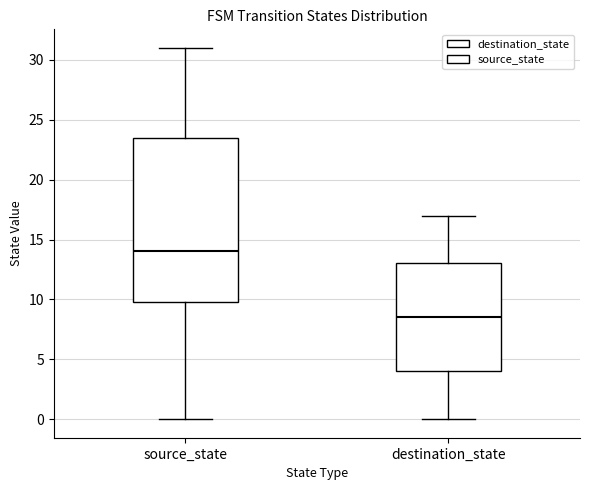

Reading left to right, read every box against the y-axis: the position of its median line, the range the box covers, and the ends of its whiskers. The values are not printed on the chart, so give them approximately, as read against the axis.

source_state: median 14.0, box 10.0 to 23.5, whiskers 0.0 to 31.0
destination_state: median 8.5, box 4.0 to 13.0, whiskers 0.0 to 17.0